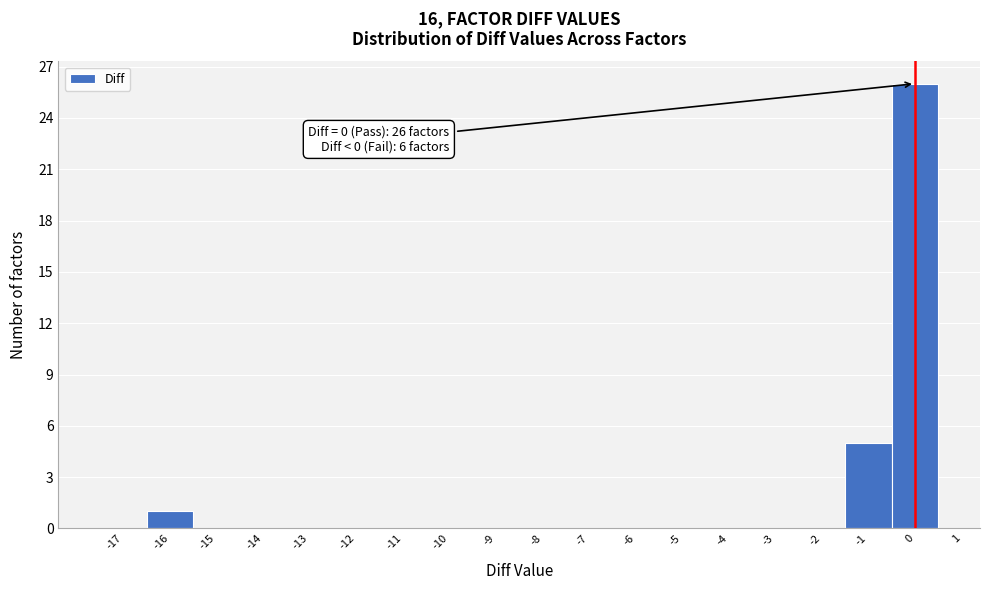

Over which range of the x-axis is the bar tallest?

-0.5 to 0.5